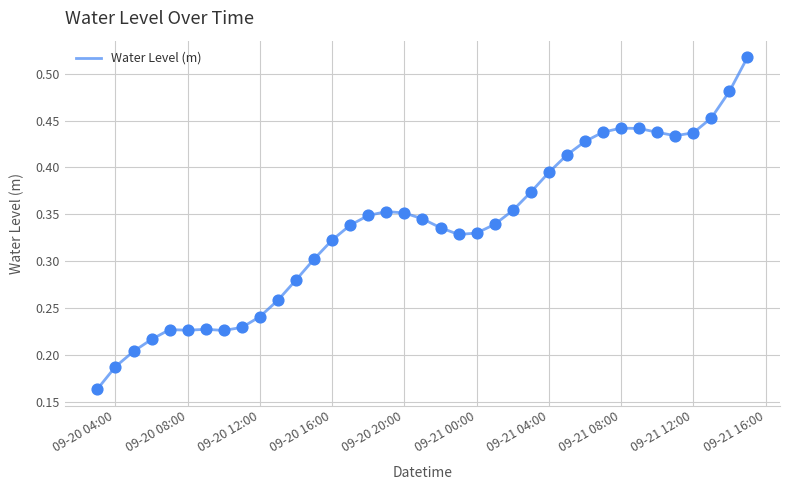

Does the chart have visible grid lines?

Yes